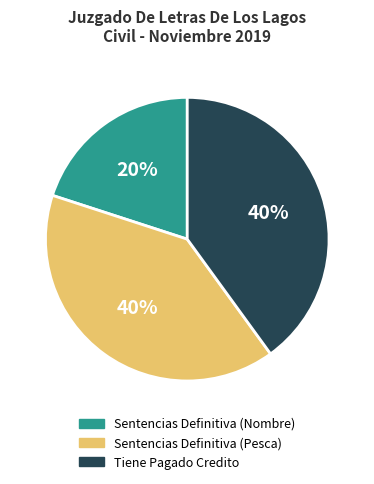

Approximately how many times larger is the value at Tiene Pagado Credito compared to Sentencias Definitiva (Nombre)?

2.0